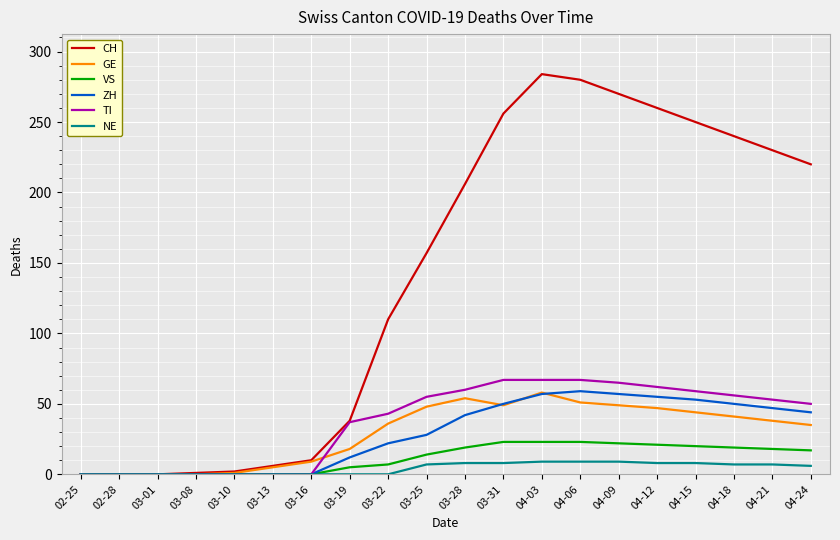

What is the sum of all GE values?

583